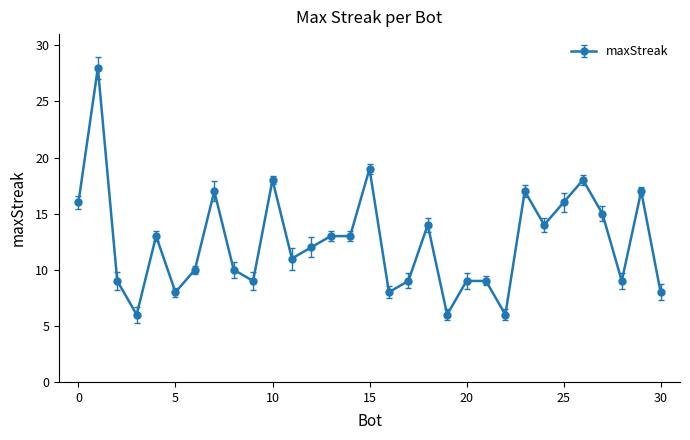

Does the chart display data point markers on the line(s)?

Yes